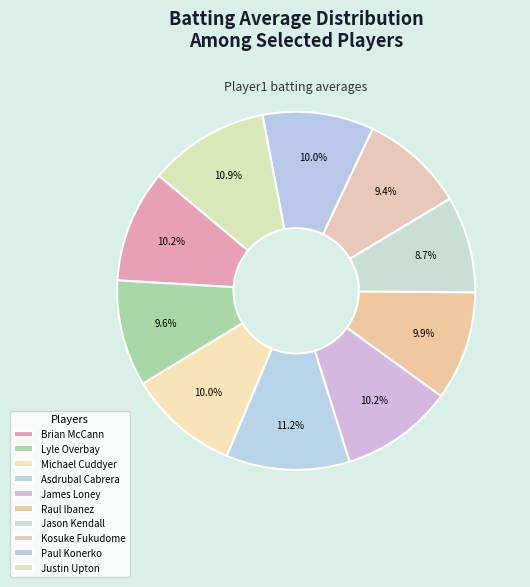

The Paul Konerko slice represents 2% of the pie. True or false?

False